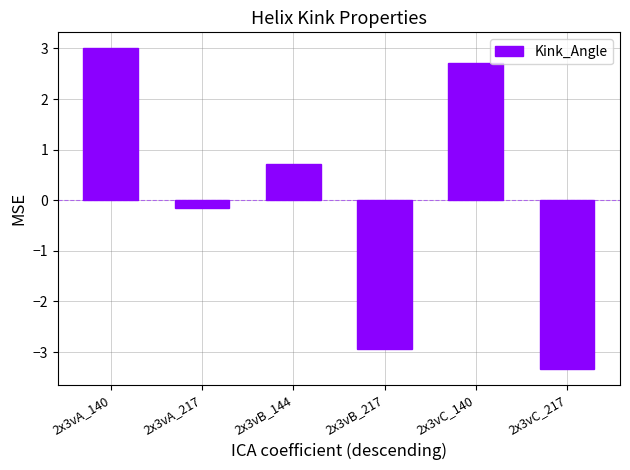

What is the value of the 4th bar from the left?

-2.9